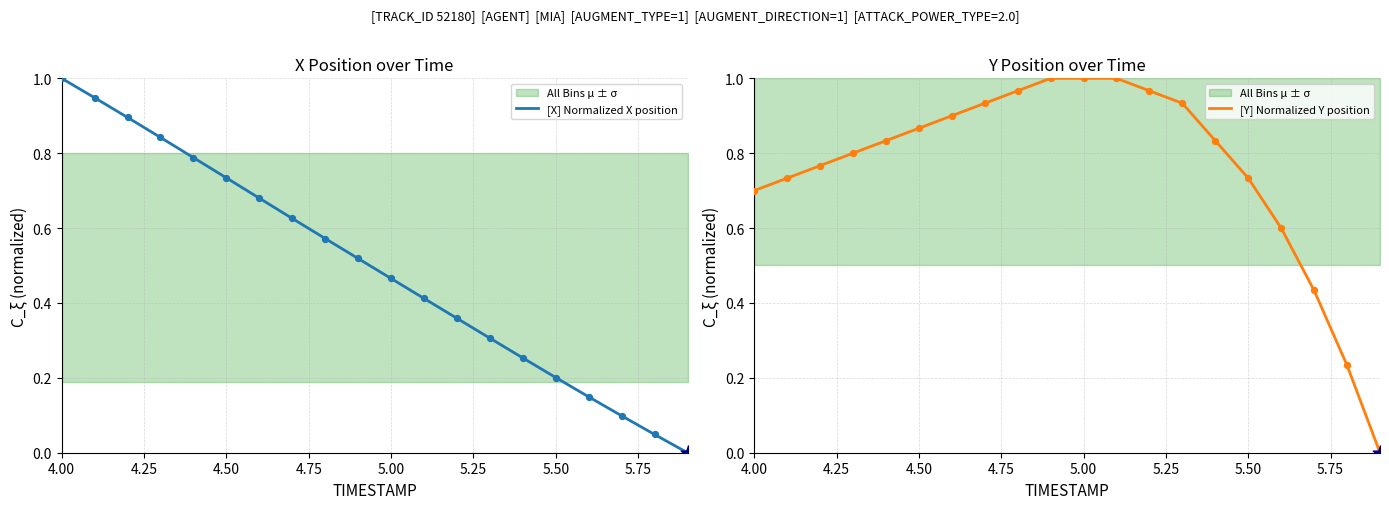

What are all the series names shown in the legend?

[X] Normalized X position, [Y] Normalized Y position